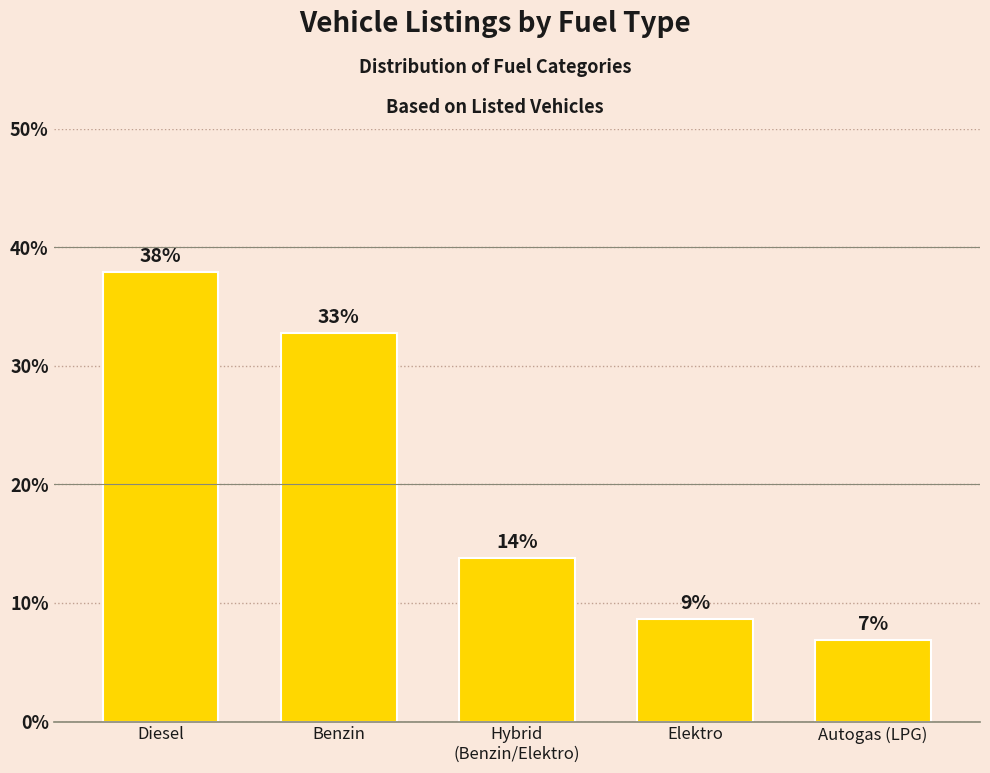

What is the label of the 1st bar from the right?

Autogas (LPG)